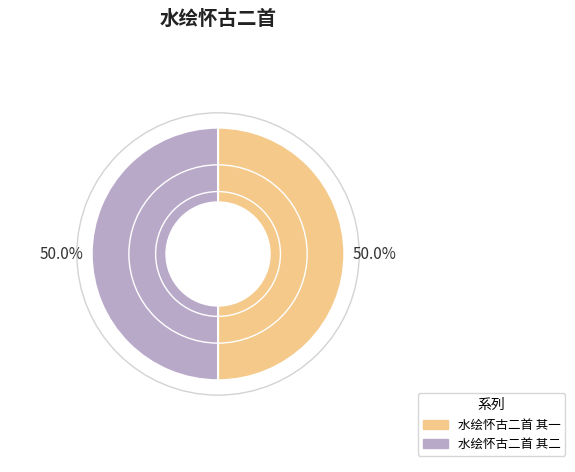

How many slices are in this pie chart?

2